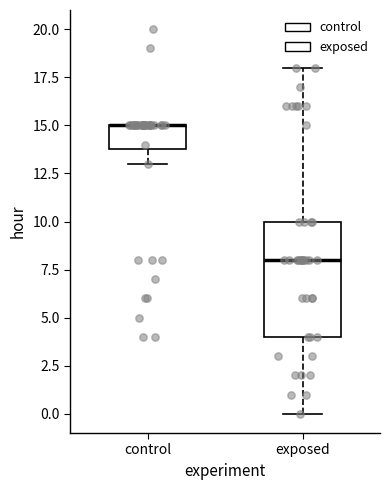

Which box is the tallest, from its lower edge to its upper edge?

exposed